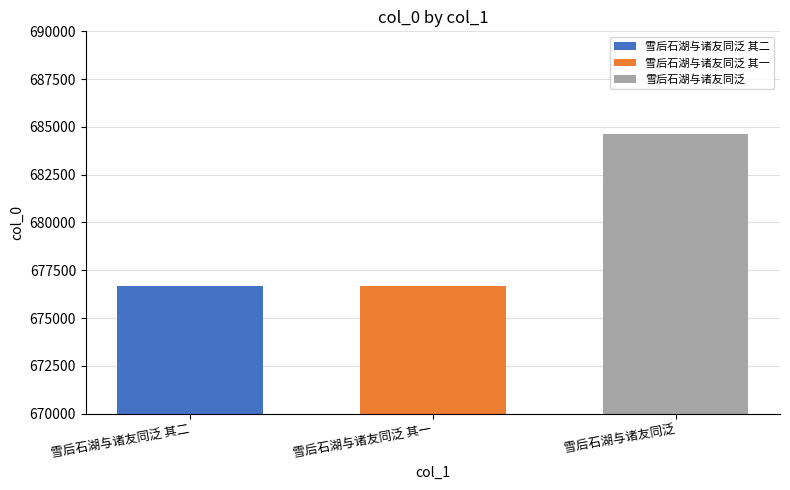

List the labels in order of 雪后石湖与诸友同泛 其二 value, smallest first.

雪后石湖与诸友同泛 其一